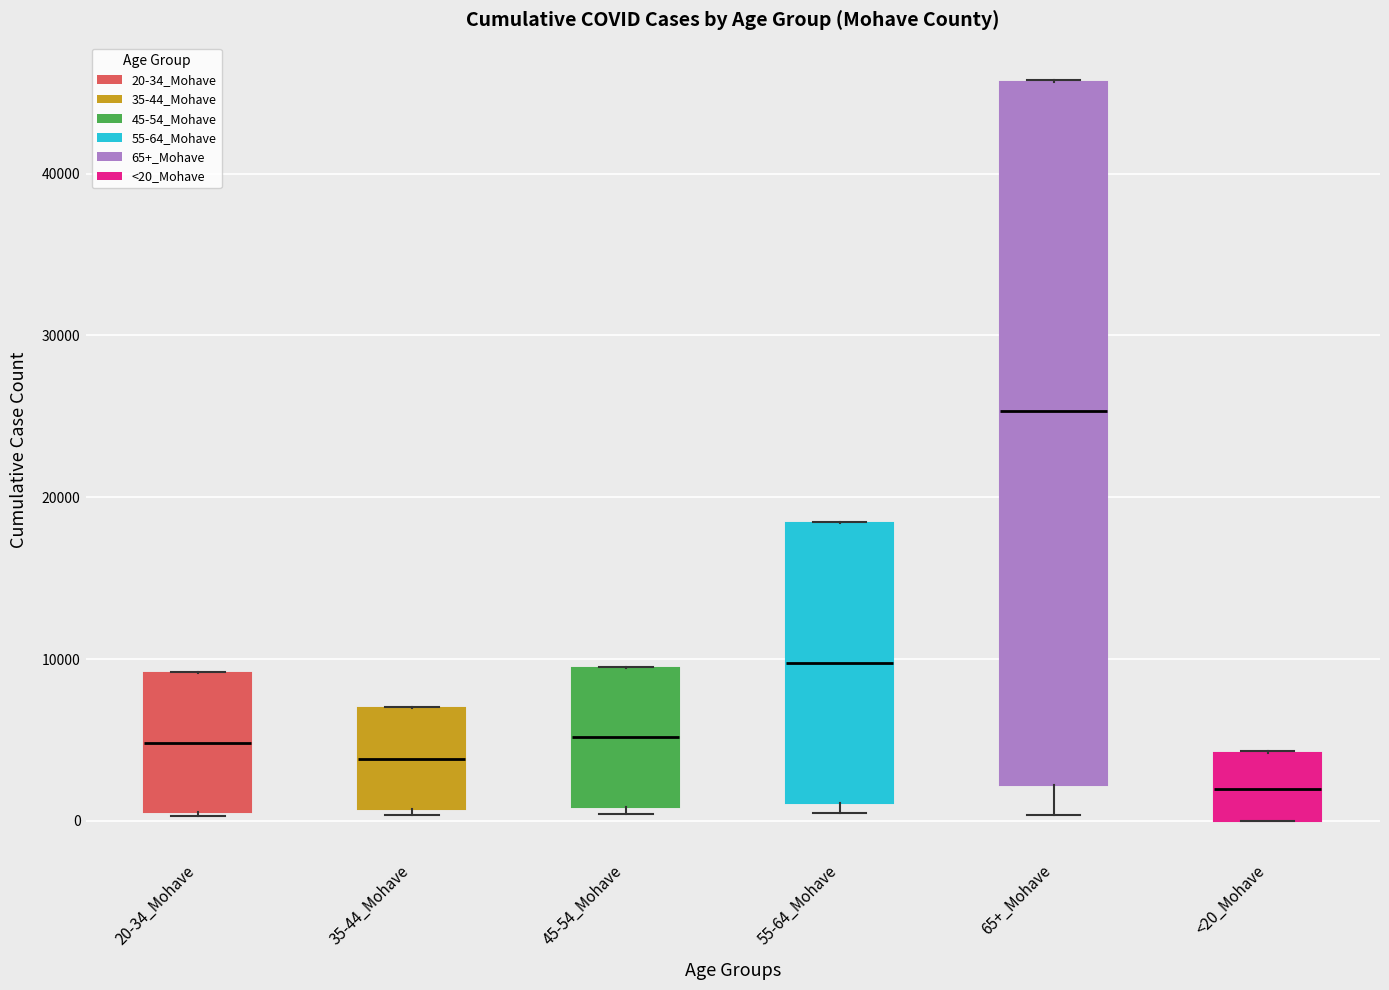

Which box has the lowest median line?

<20_Mohave